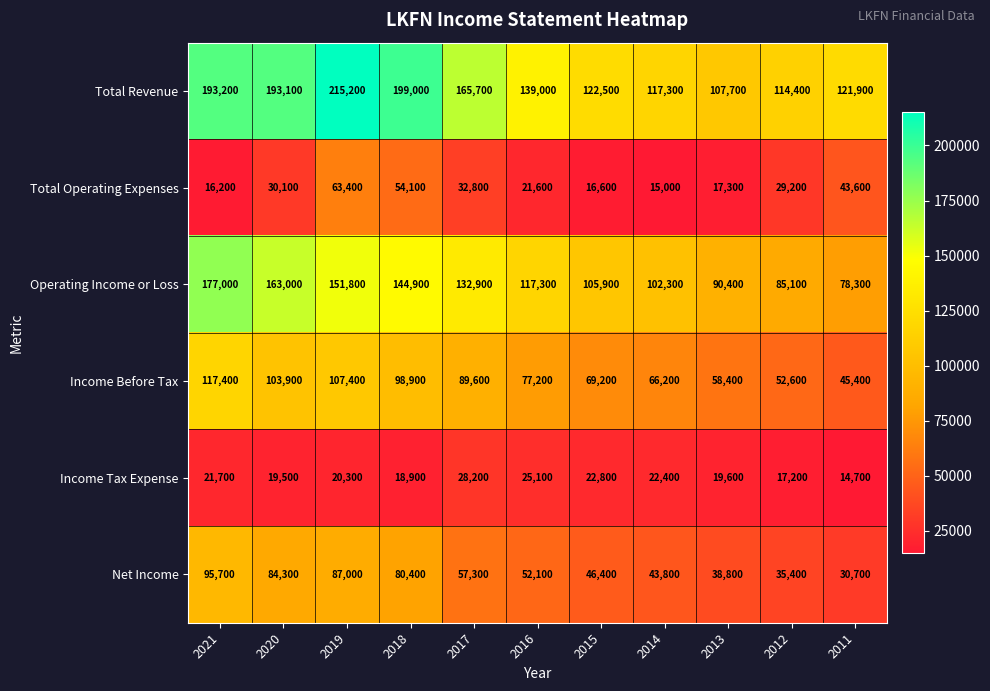

Which series has the largest range (max minus min)?

Total Revenue